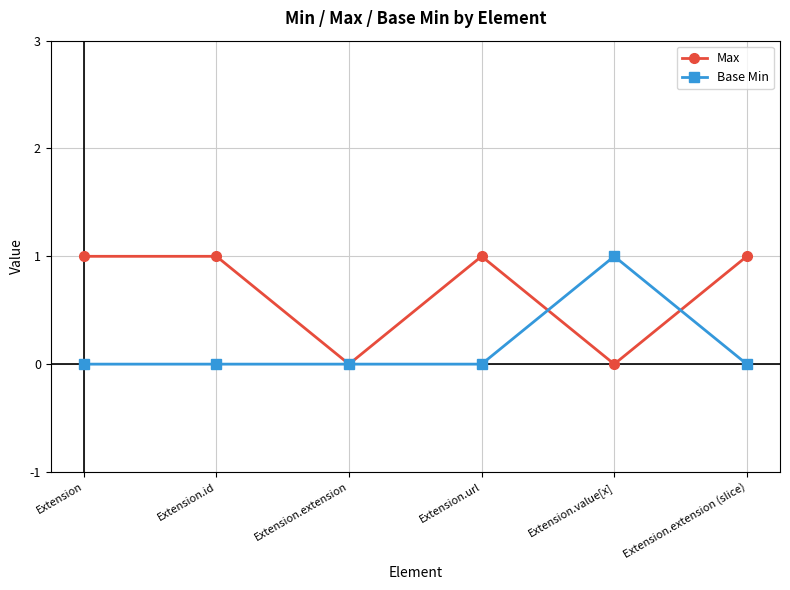

Is it true that Max equals 2 at Extension.url?

False